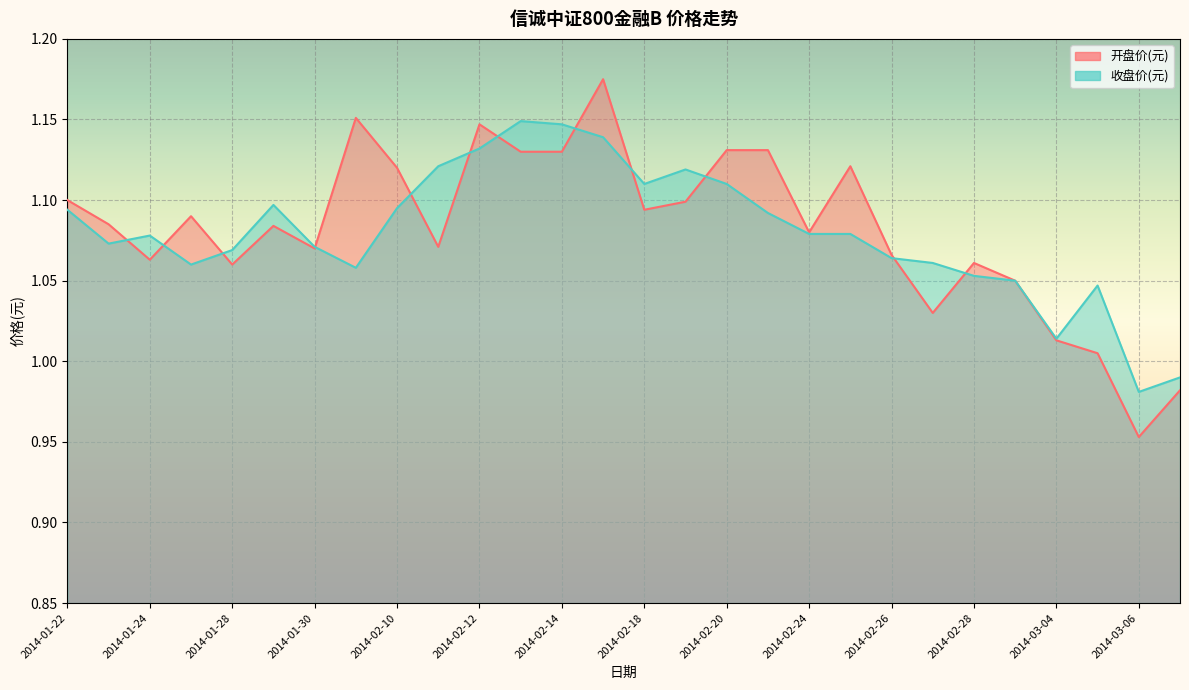

The value of 开盘价(元) at 2014-02-19 is 1.1. True or false?

True